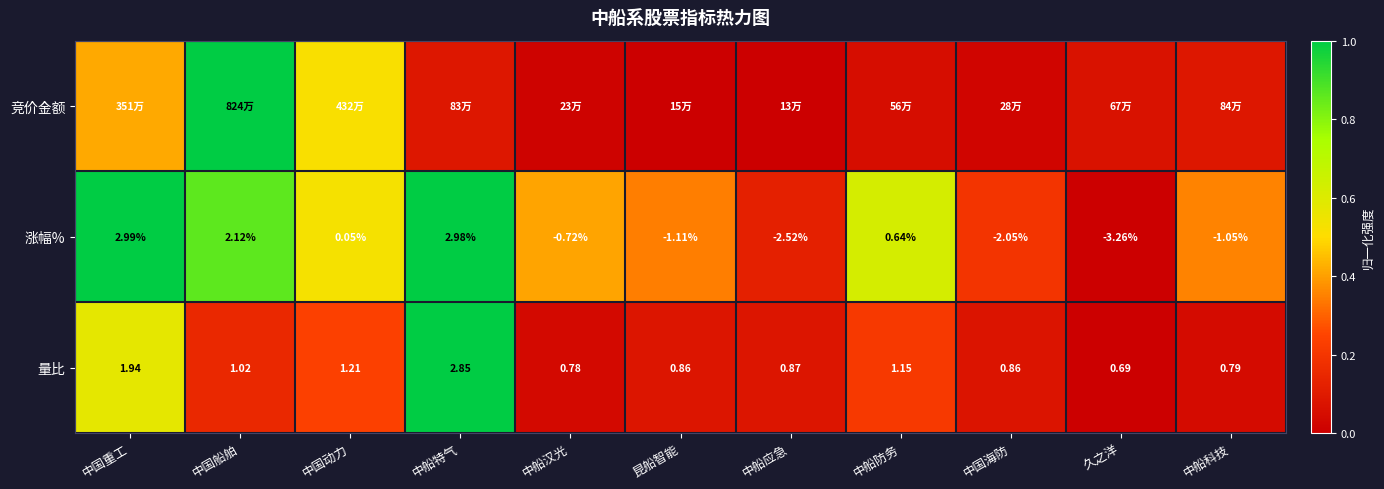

Rank the categories by 涨幅% value from highest to lowest.

中国重工, 中船特气, 中国船舶, 中船防务, 中国动力, 中船汉光, 中船科技, 昆船智能, 中国海防, 中船应急, 久之洋